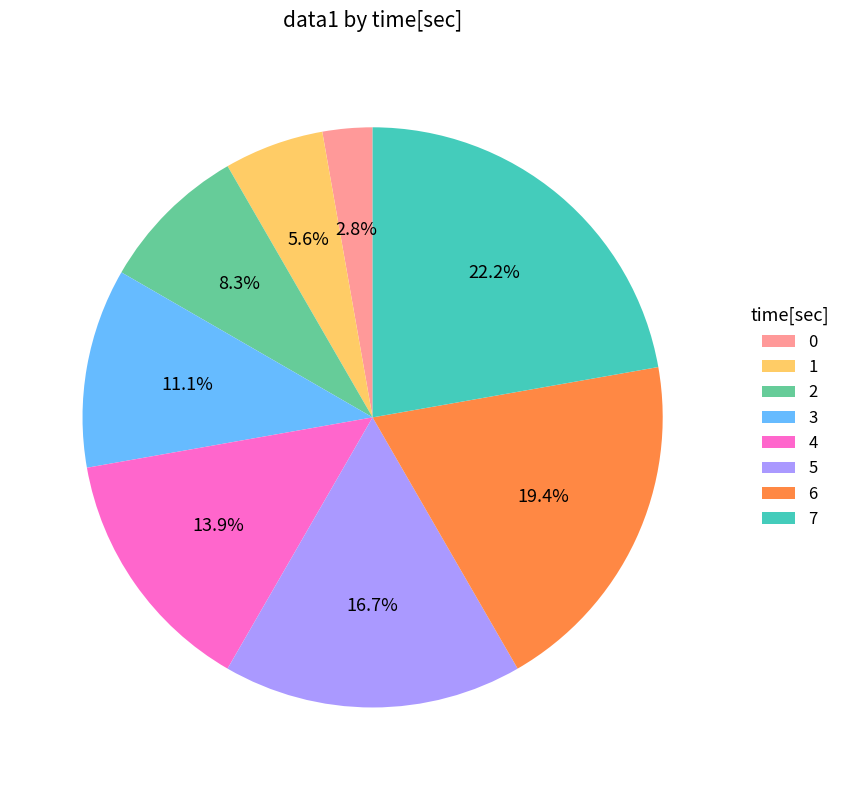

What is the largest slice in the pie chart?

7